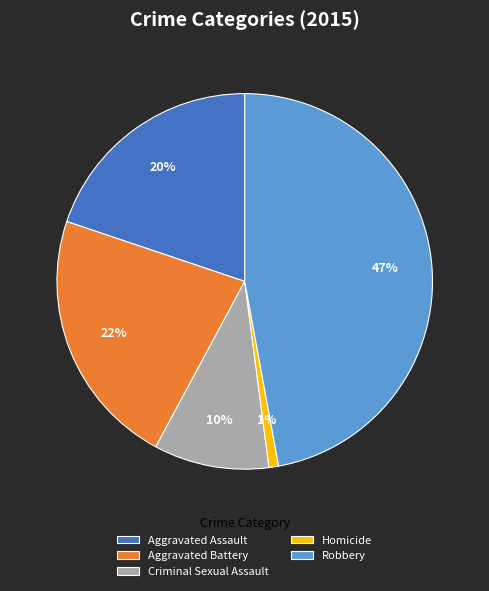

Rank the categories by value from lowest to highest.

Homicide, Criminal Sexual Assault, Aggravated Assault, Aggravated Battery, Robbery